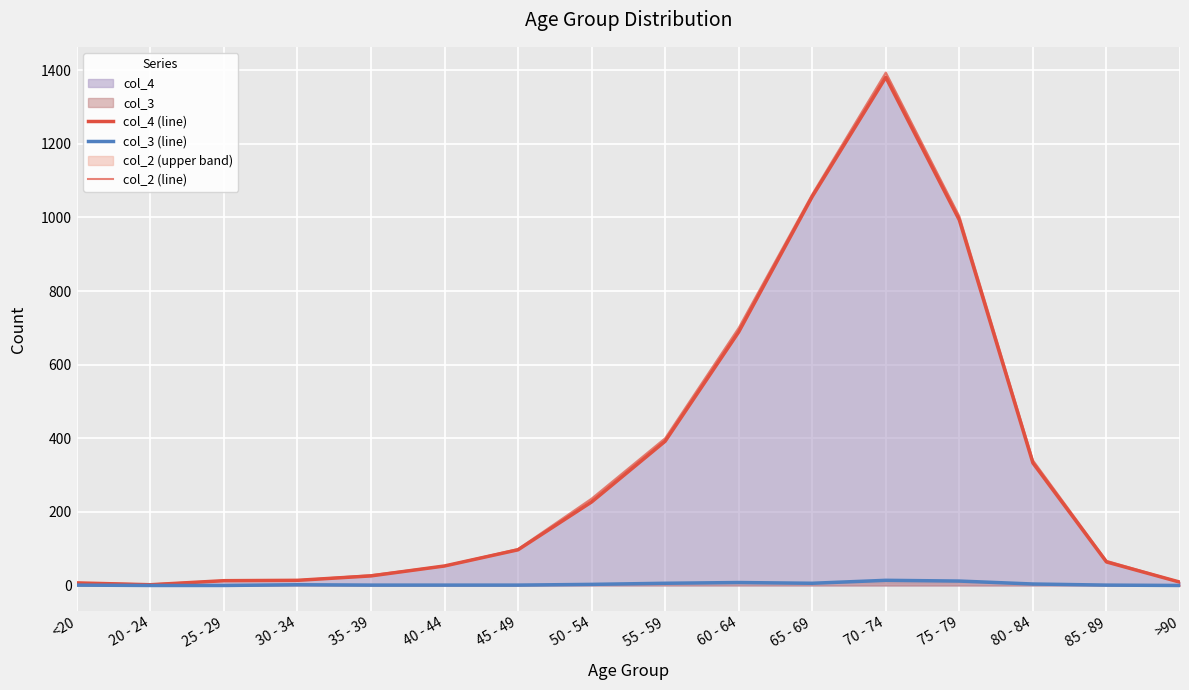

What position from the right is 70 - 74?

5